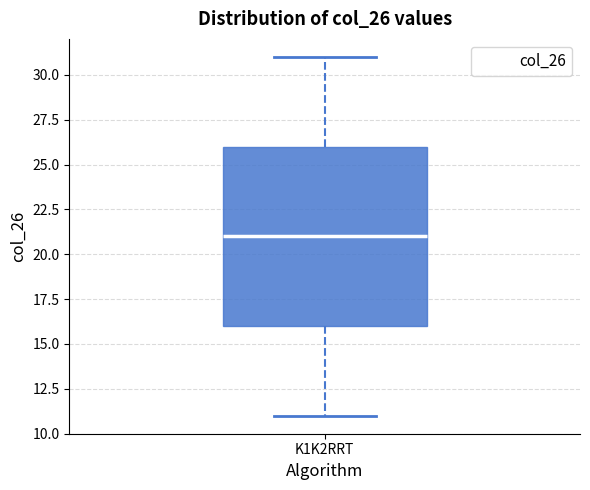

Transcribe this box plot: give where the median line is, the range the box spans, and where the two whiskers end, as read against the y-axis. The values are not printed on the chart, so give them approximately, as read against the axis.

median 21, box 16 to 26, whiskers 11 to 31